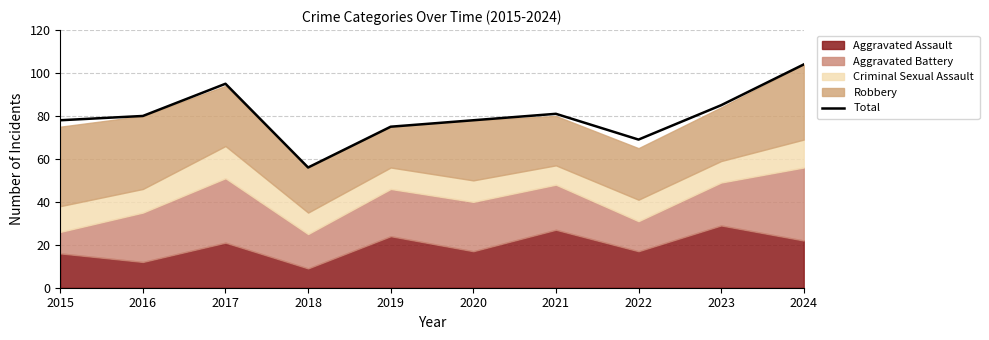

How many points are higher than both their immediate neighbors (excluding endpoints)?

2